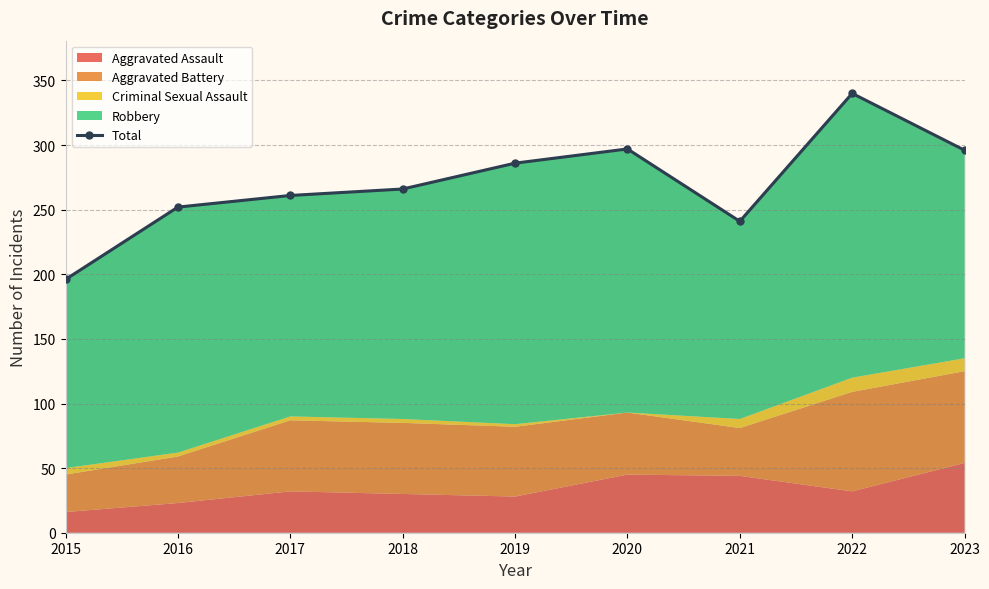

What is the change in value from 2020 to 2022?

+43